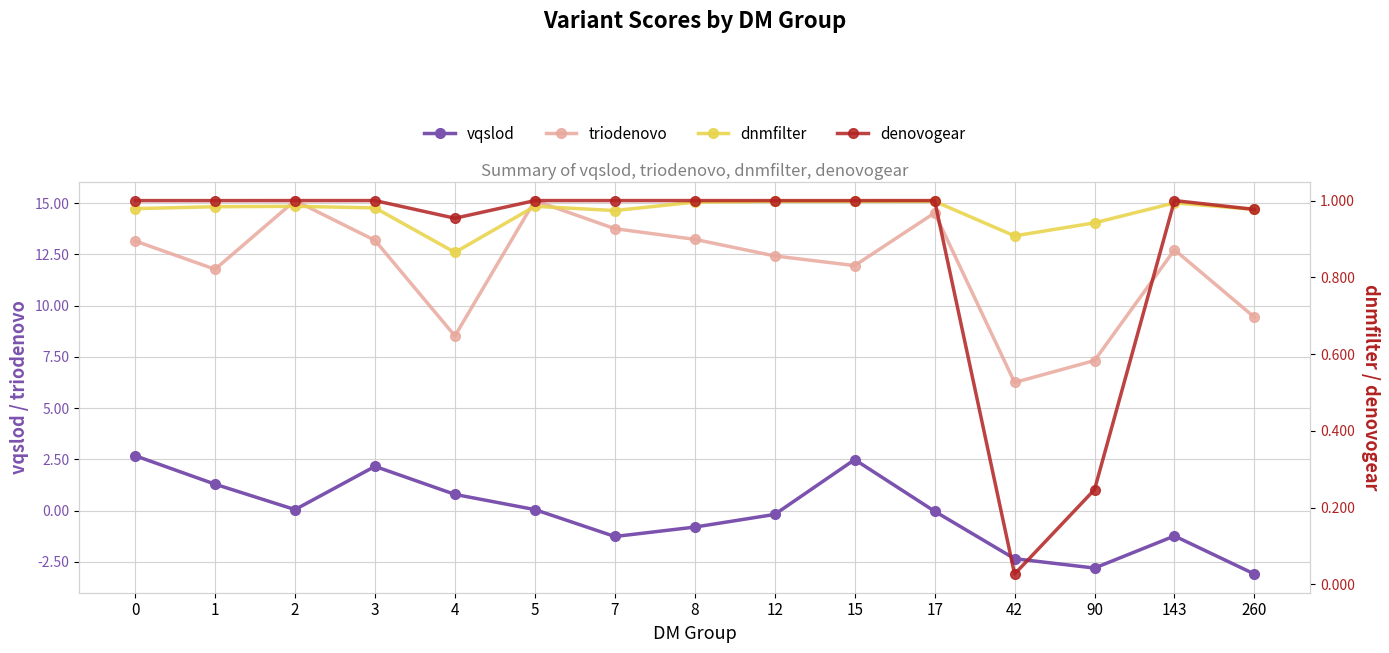

Rank the series at 1 from lowest to highest value.

dnmfilter, denovogear, vqslod, triodenovo